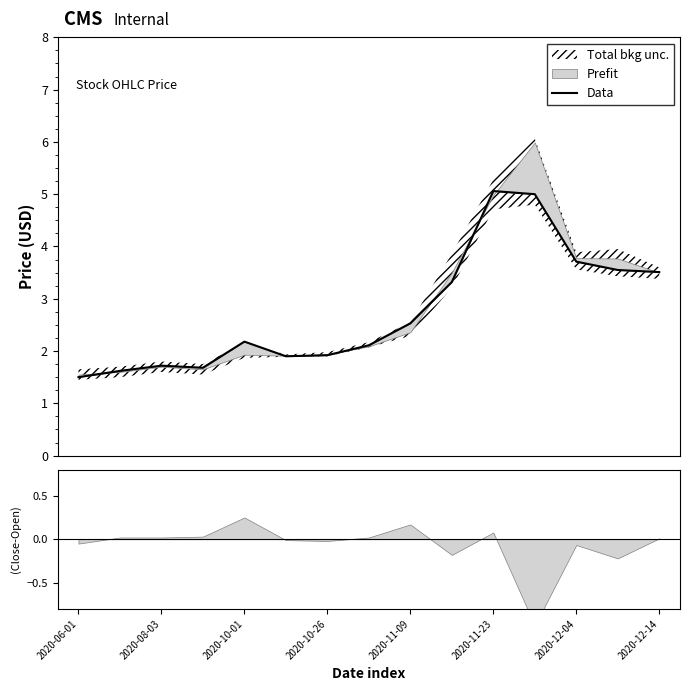

Is it true that the value at 2020-08-03 is 0.5?

False